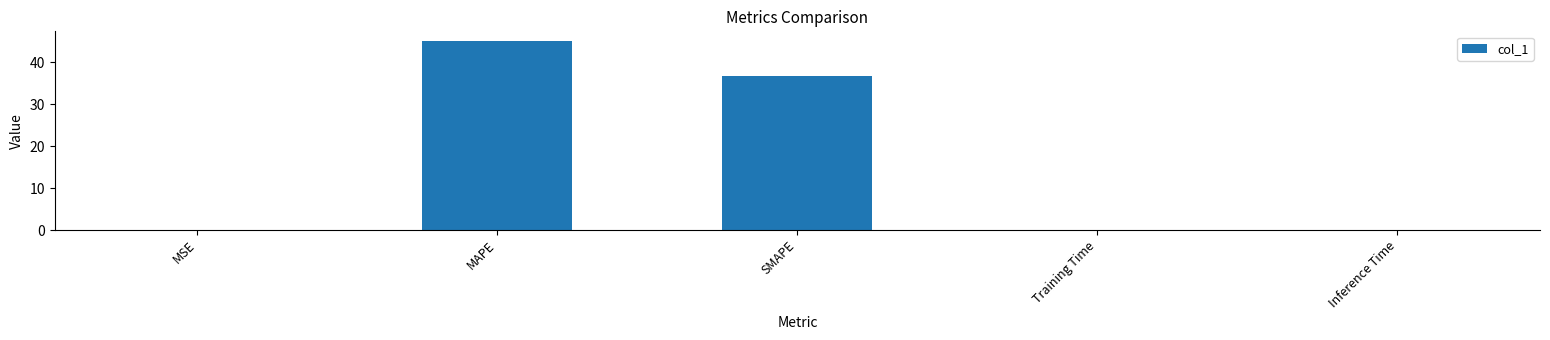

What is the average value?

16.4